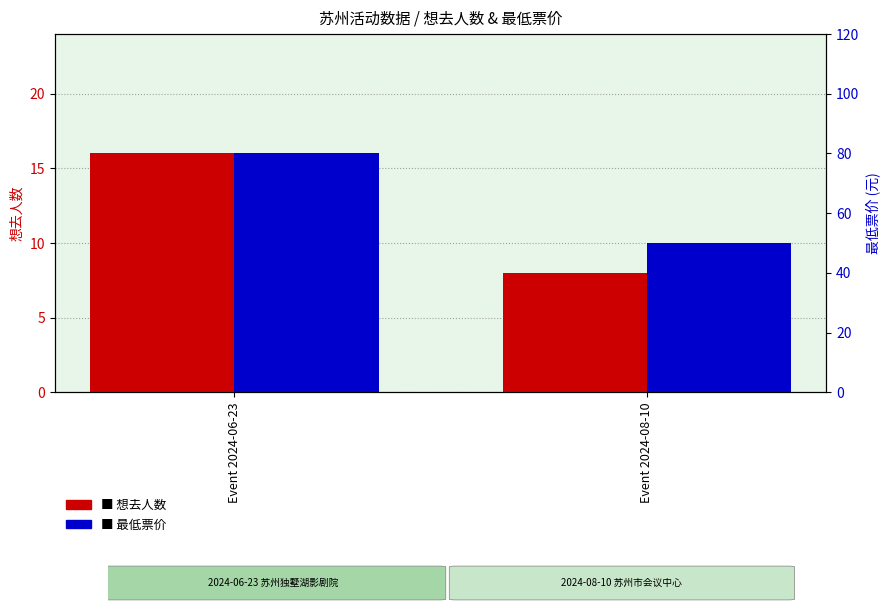

What is the total value across all series at Event 2024-06-23?

96